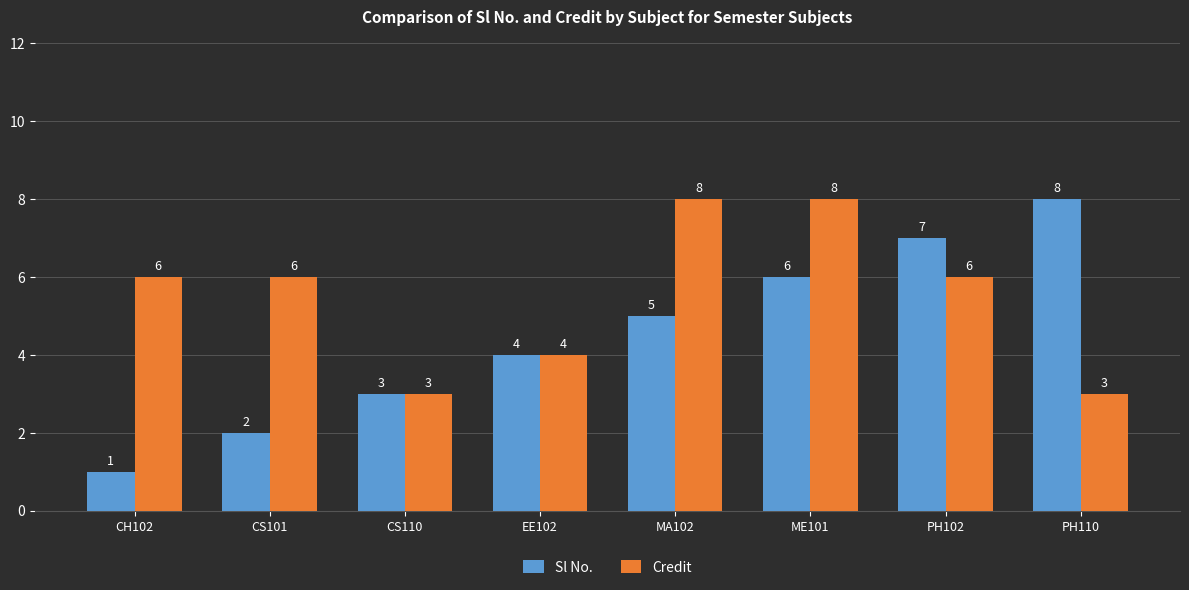

The Sl No. series shows 1 at CS101. True or false?

False